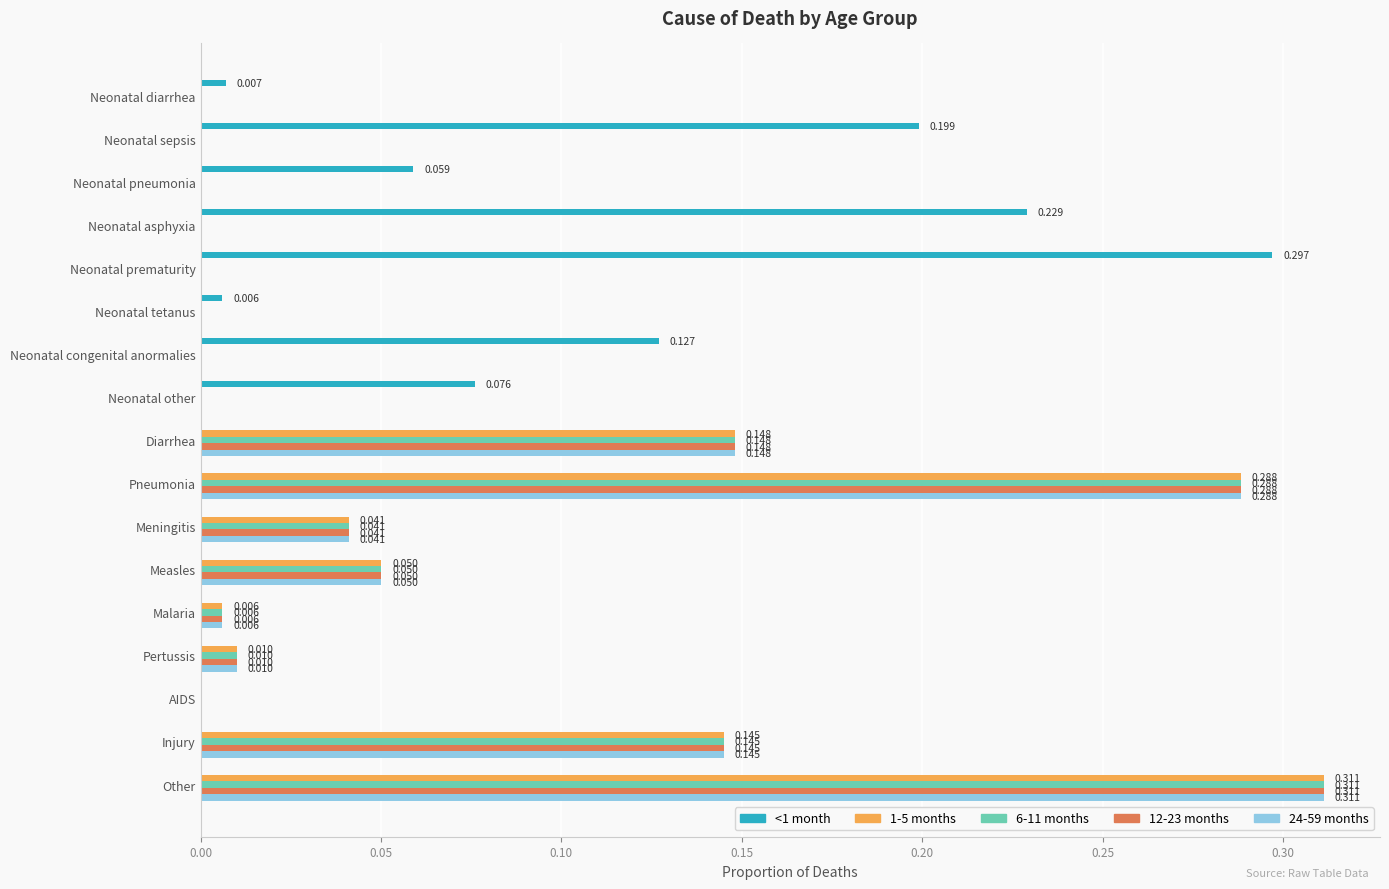

At which category is the sum across all series the highest?

Other